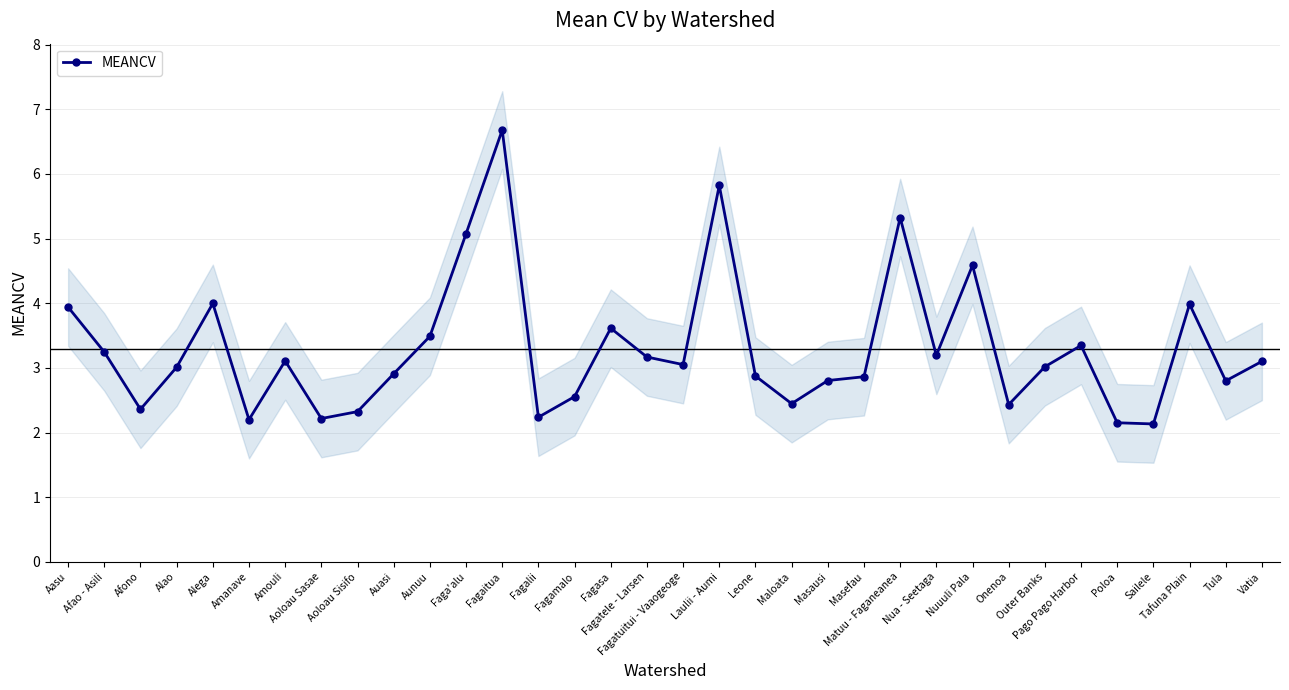

How many values are below 3?

15